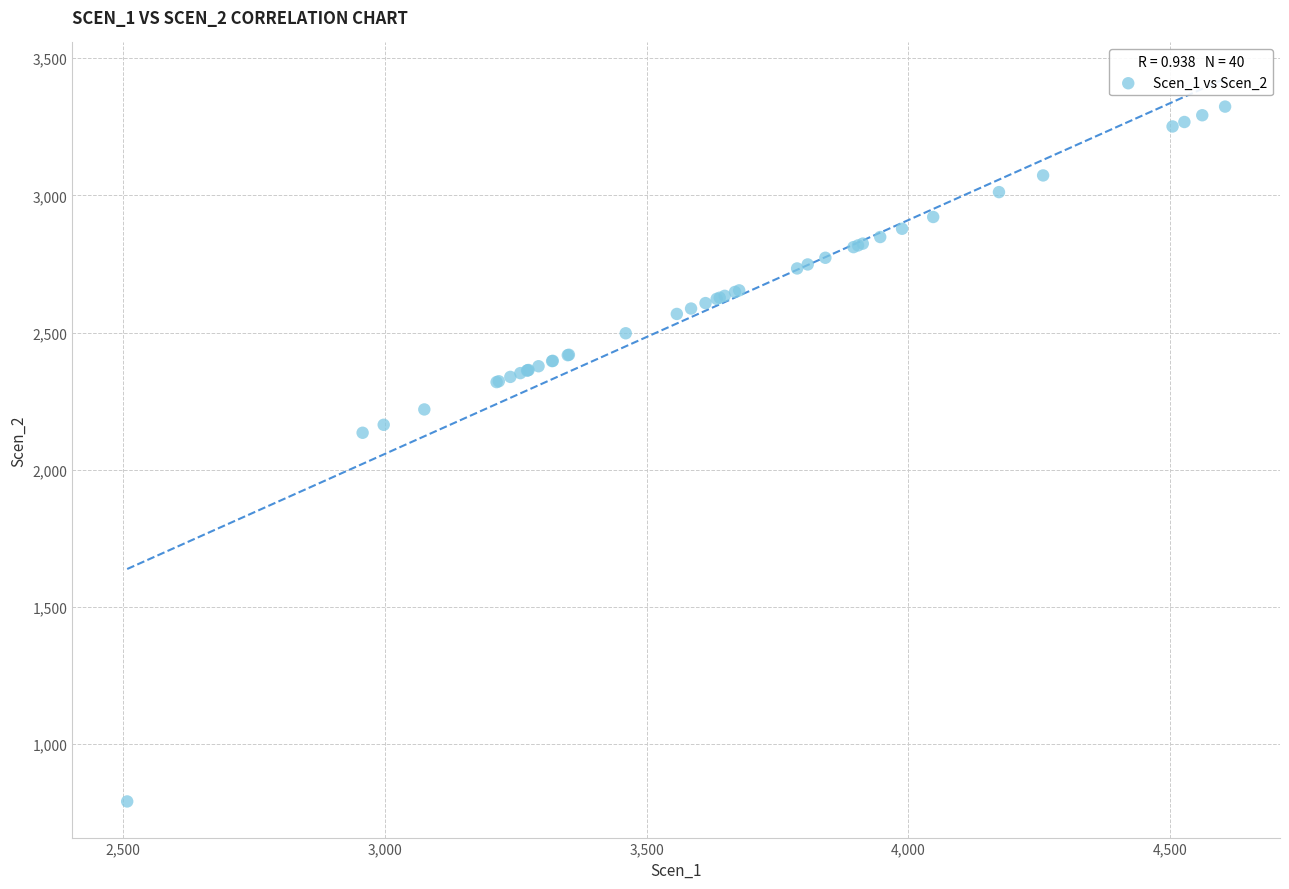

What Y value in the scatter plot is closest to 2057?

2134.9